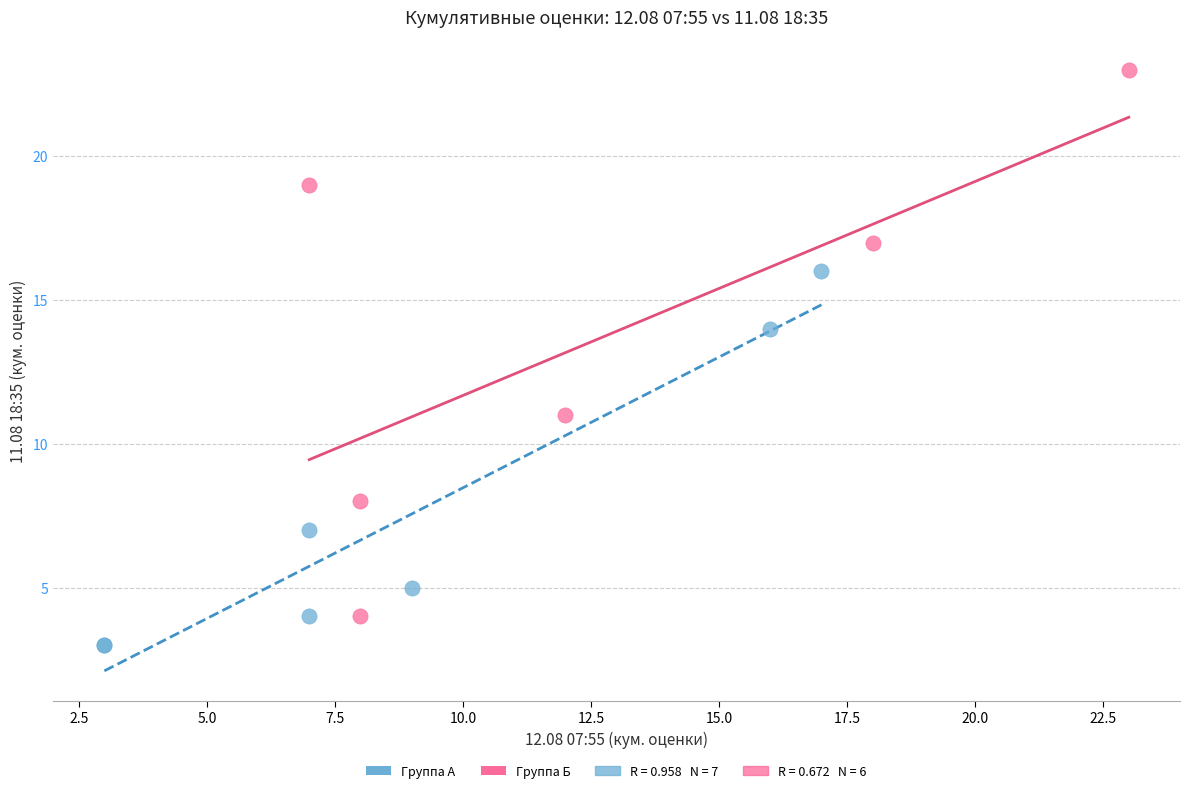

Which series contains the highest Y value?

Группа Б